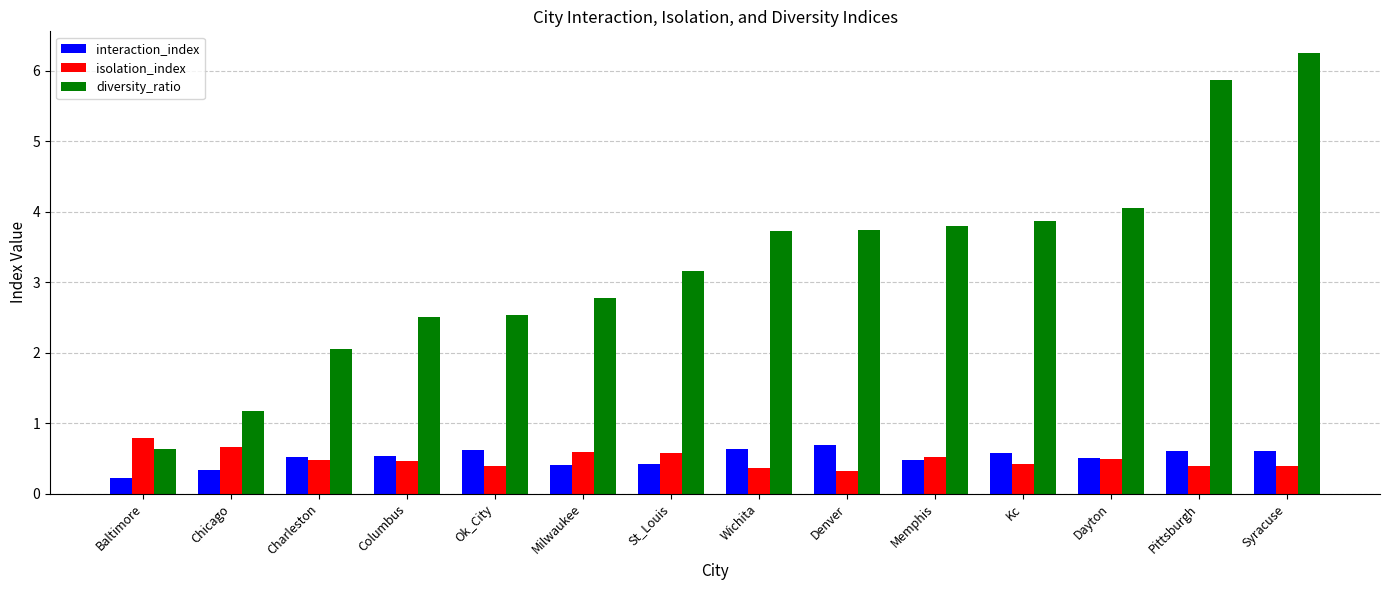

What is the sum of all diversity_ratio values?

46.1